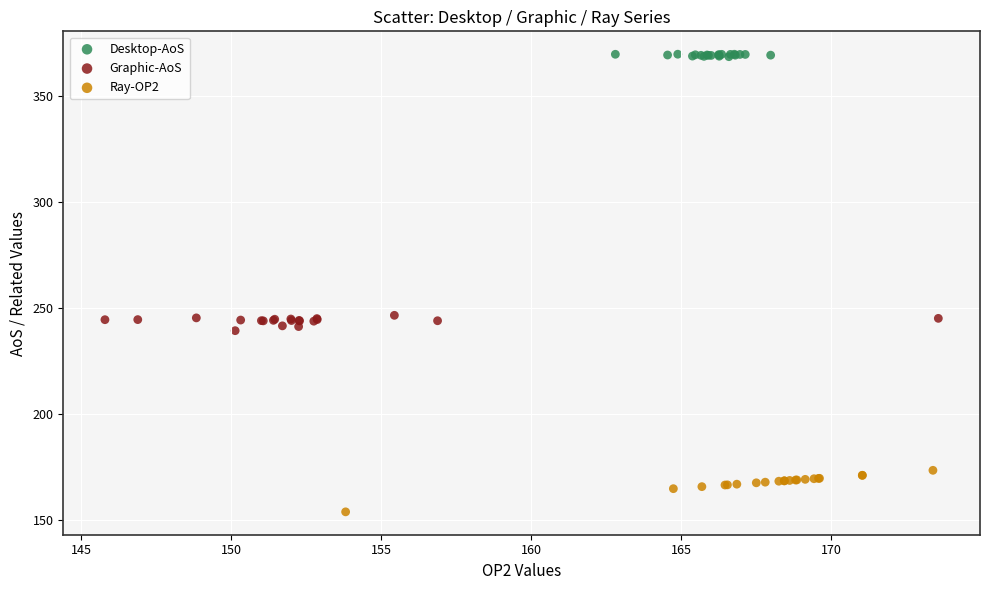

Which series has the largest Y range (max minus min)?

Ray-OP2